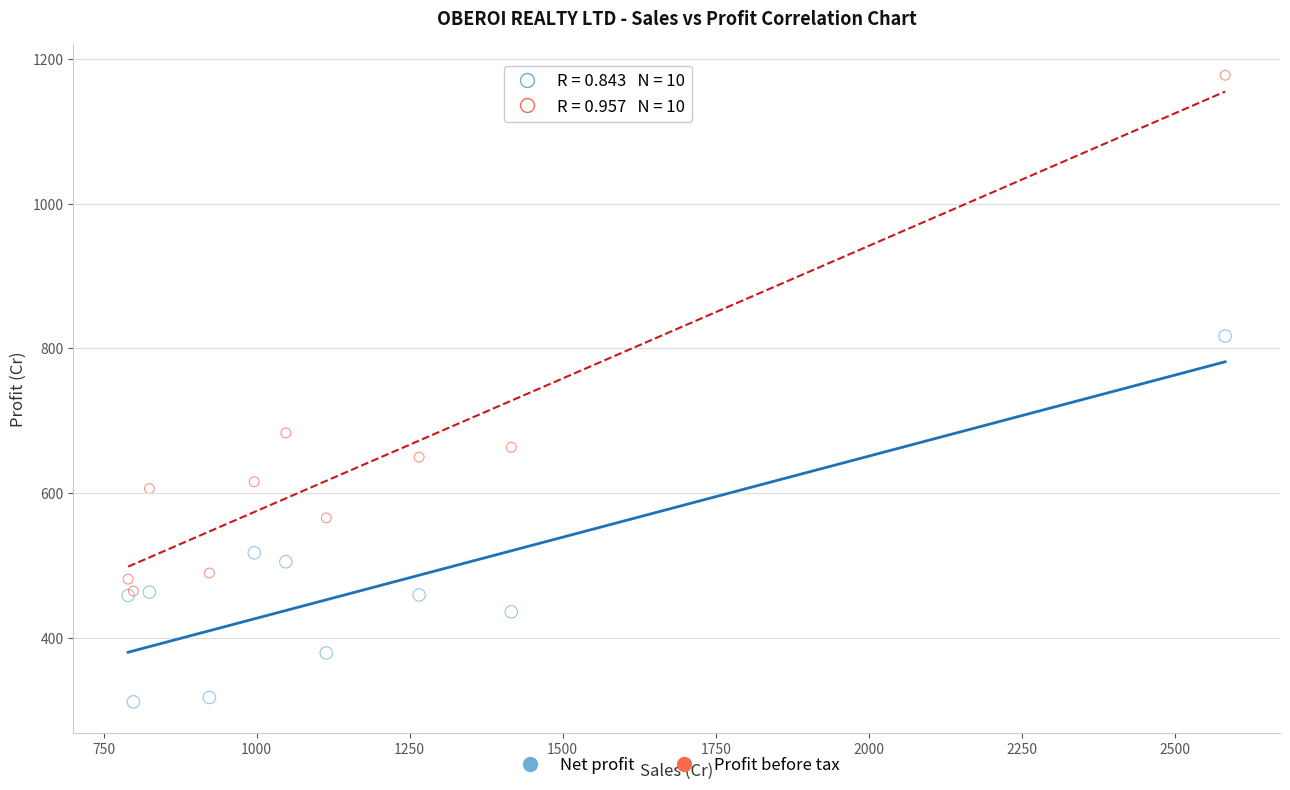

Across all series, what Y value is closest to 744?

683.1